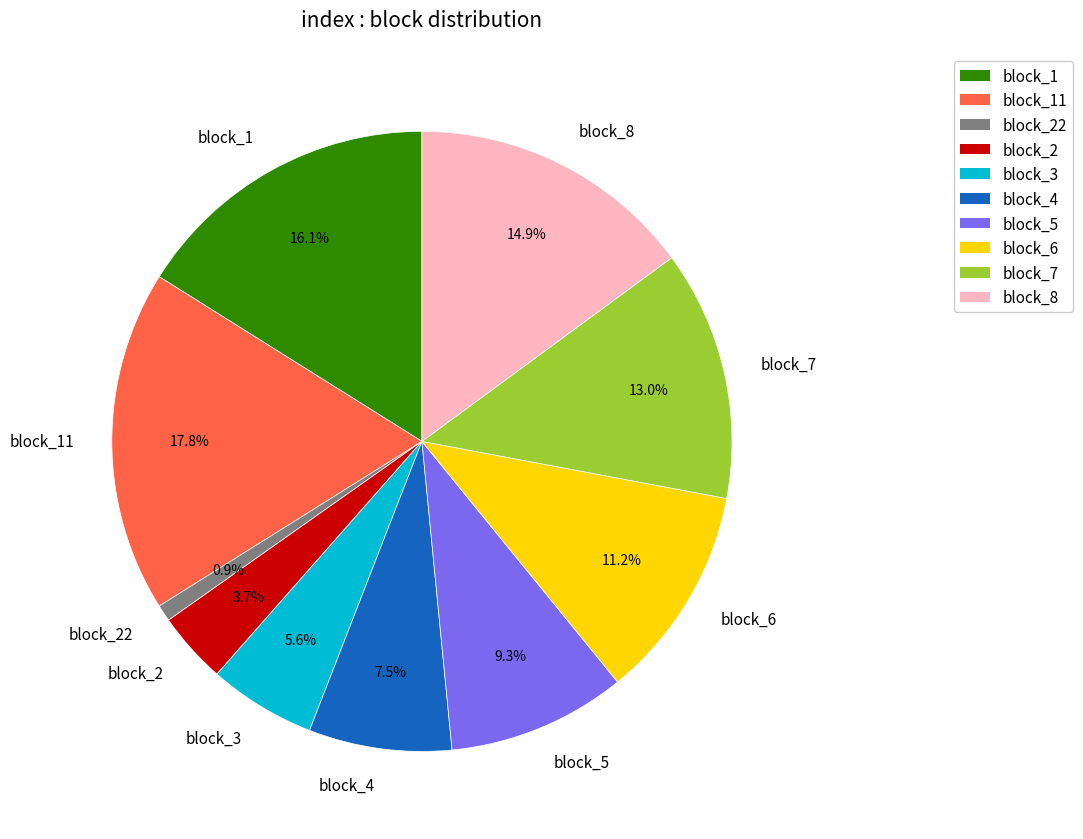

Approximately how many times larger is the value at block_5 compared to block_11?

0.5